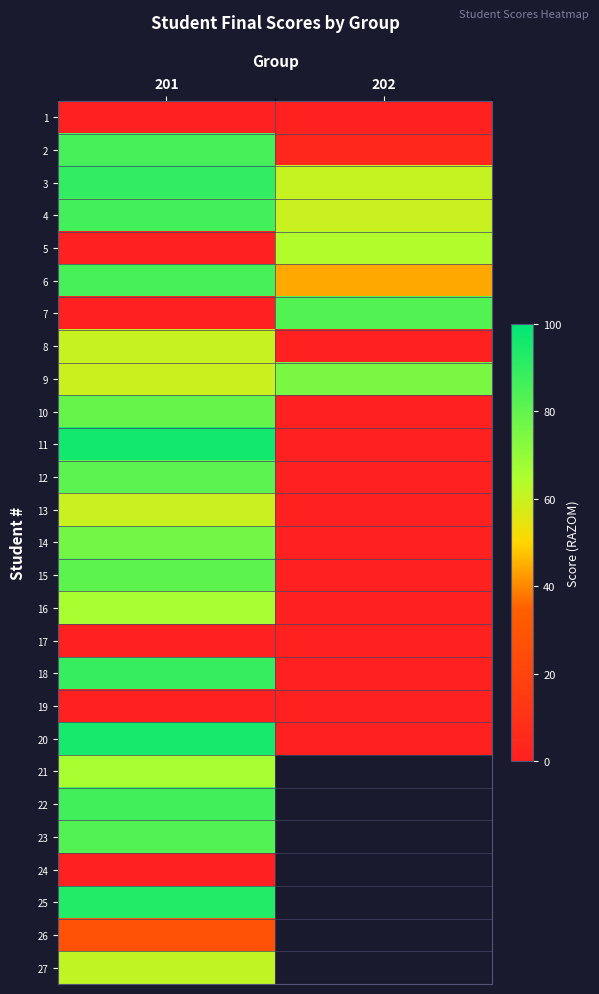

What is the sum of the 9 values at 202 and 201?

135.0